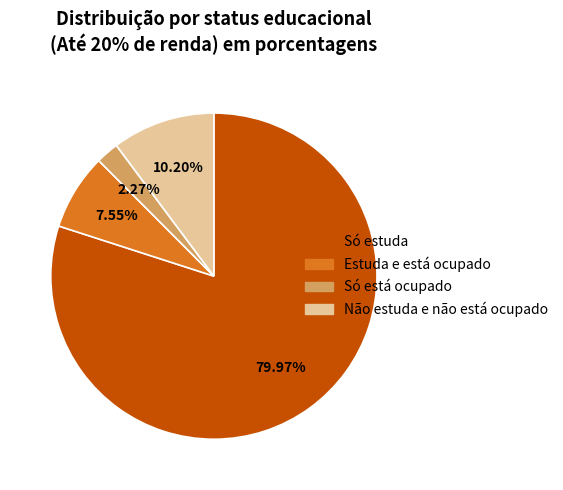

The Não estuda e não está ocupado slice represents 1% of the pie. True or false?

False